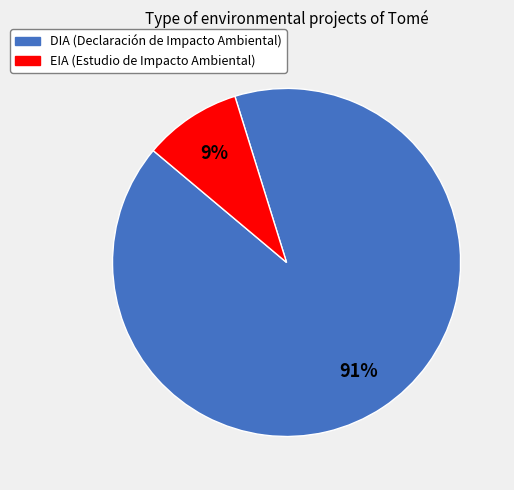

What is the largest slice in the pie chart?

DIA